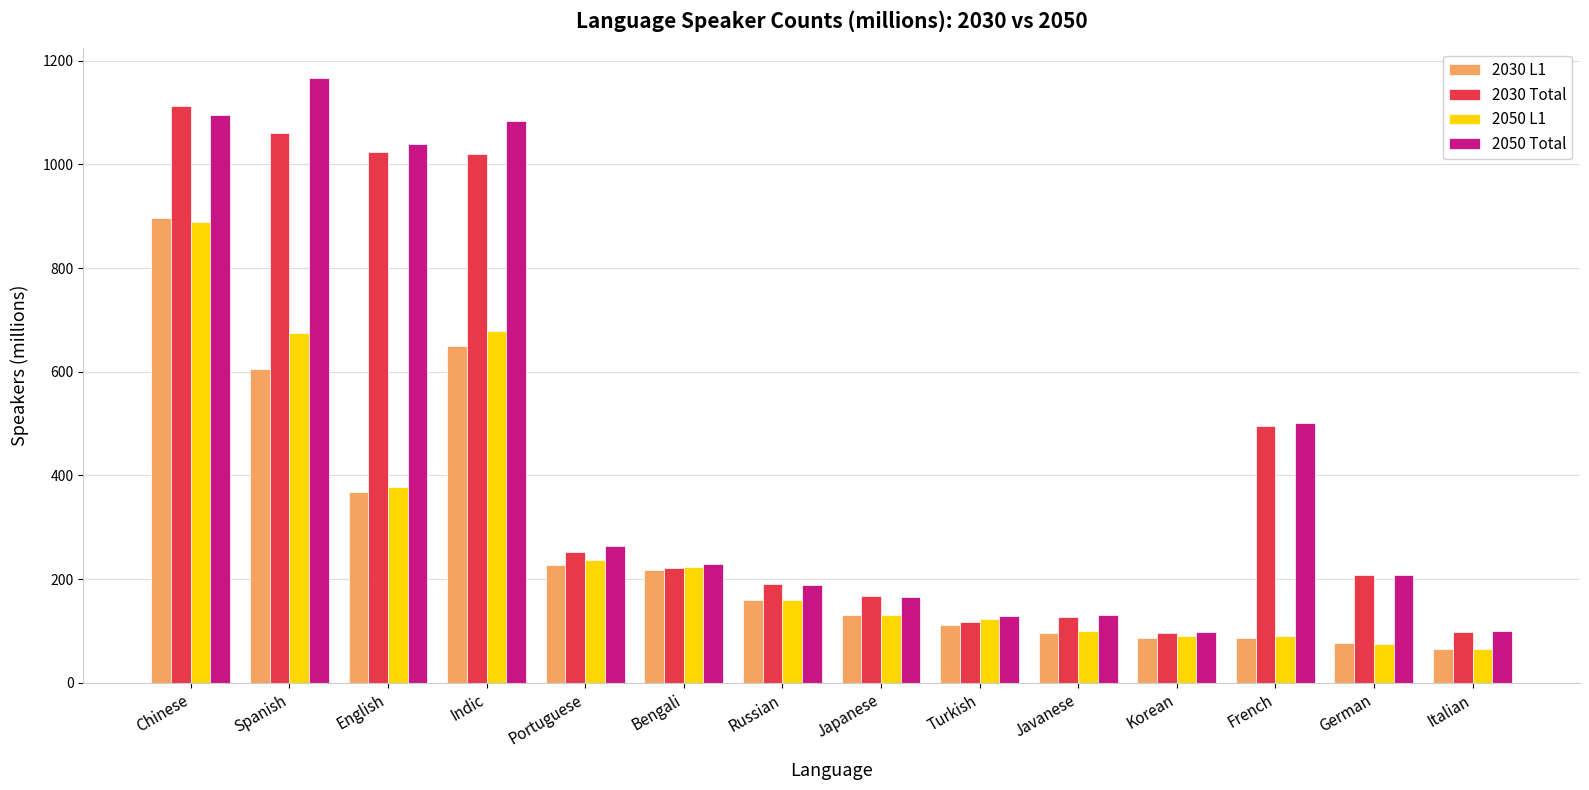

The 2050 L1 series shows 74.2 at German. True or false?

True